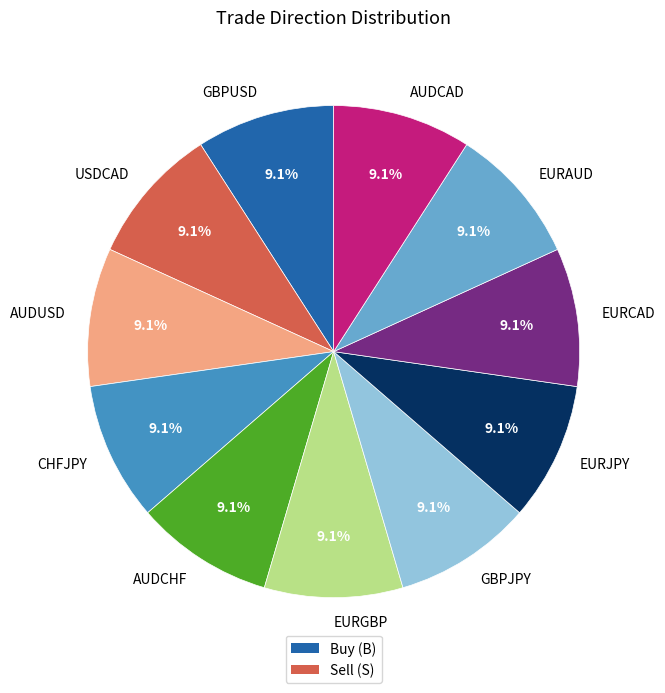

How many slices are in this pie chart?

11